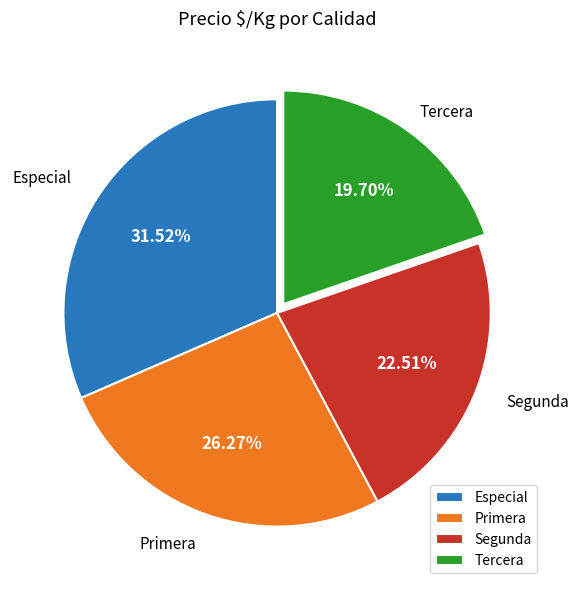

What is the total percentage of Especial and Segunda?

54.0%